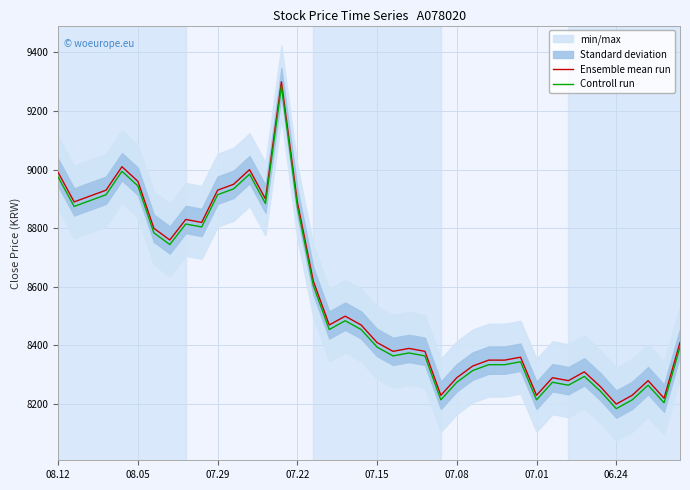

Is this an area chart (filled region under the line)?

No